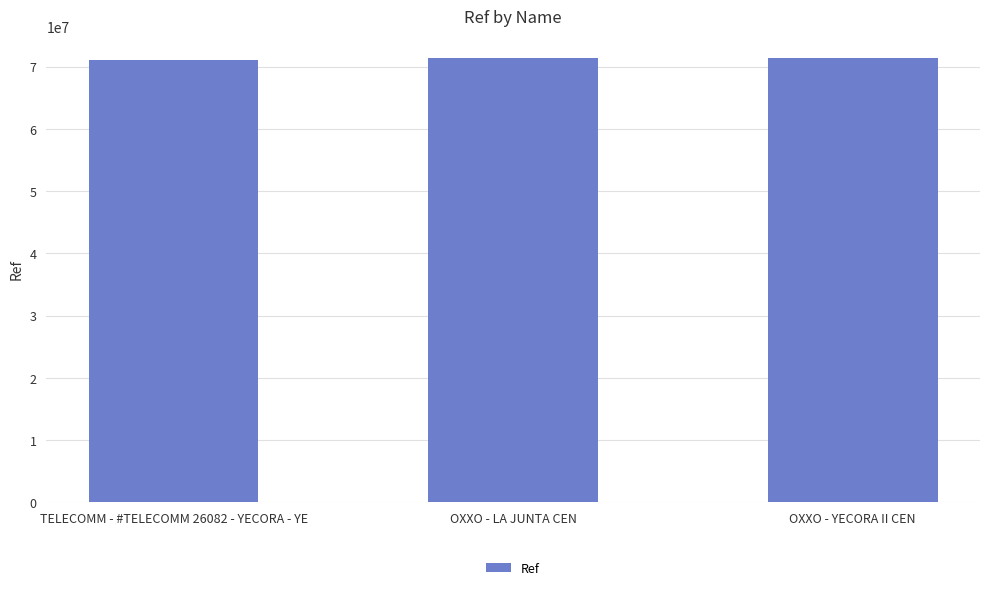

What is the minimum value shown in the chart?

71126599